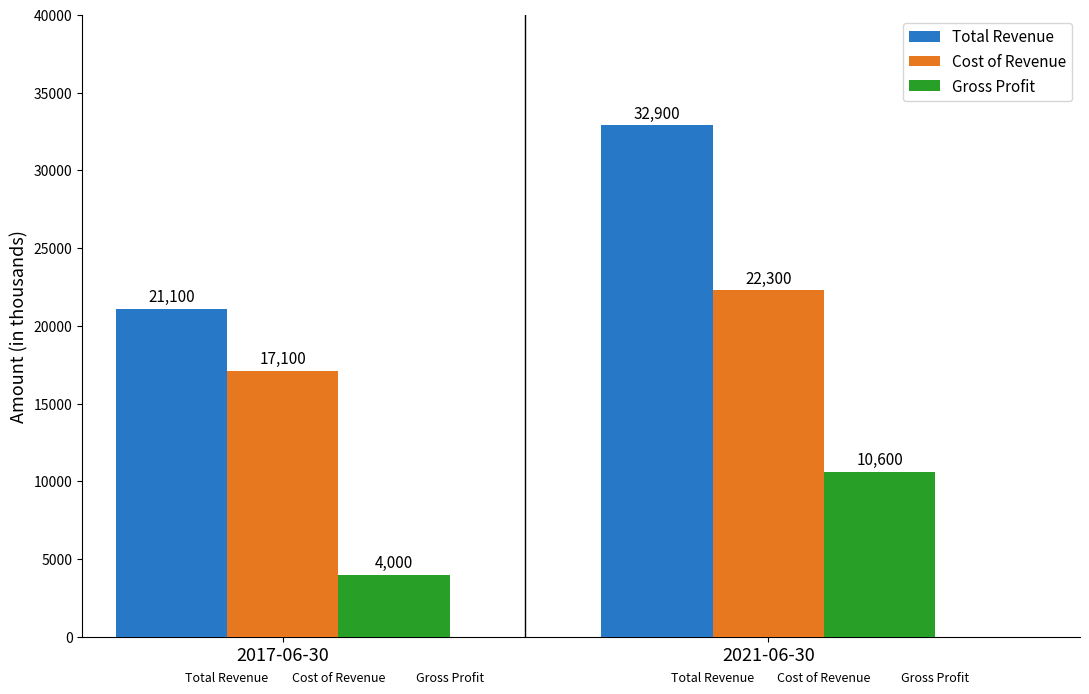

What is the difference between the maximum and minimum values in the Total Revenue series?

11800